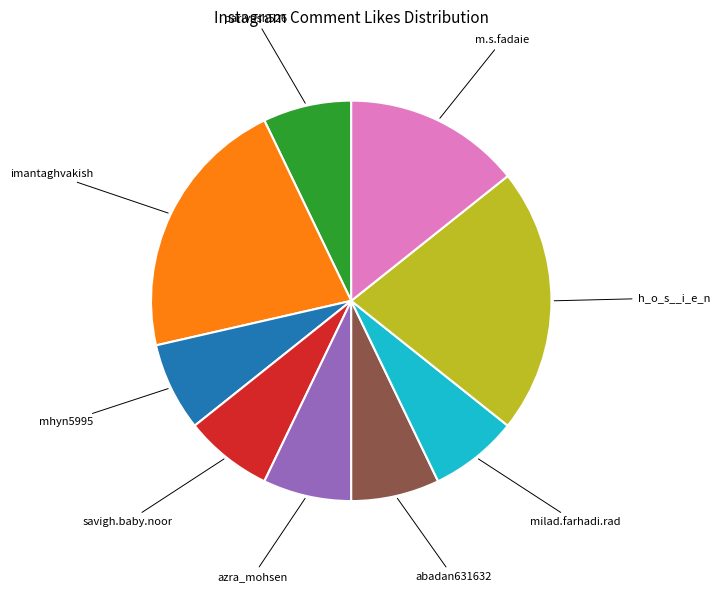

The abadan631632 slice represents 7% of the pie. True or false?

True